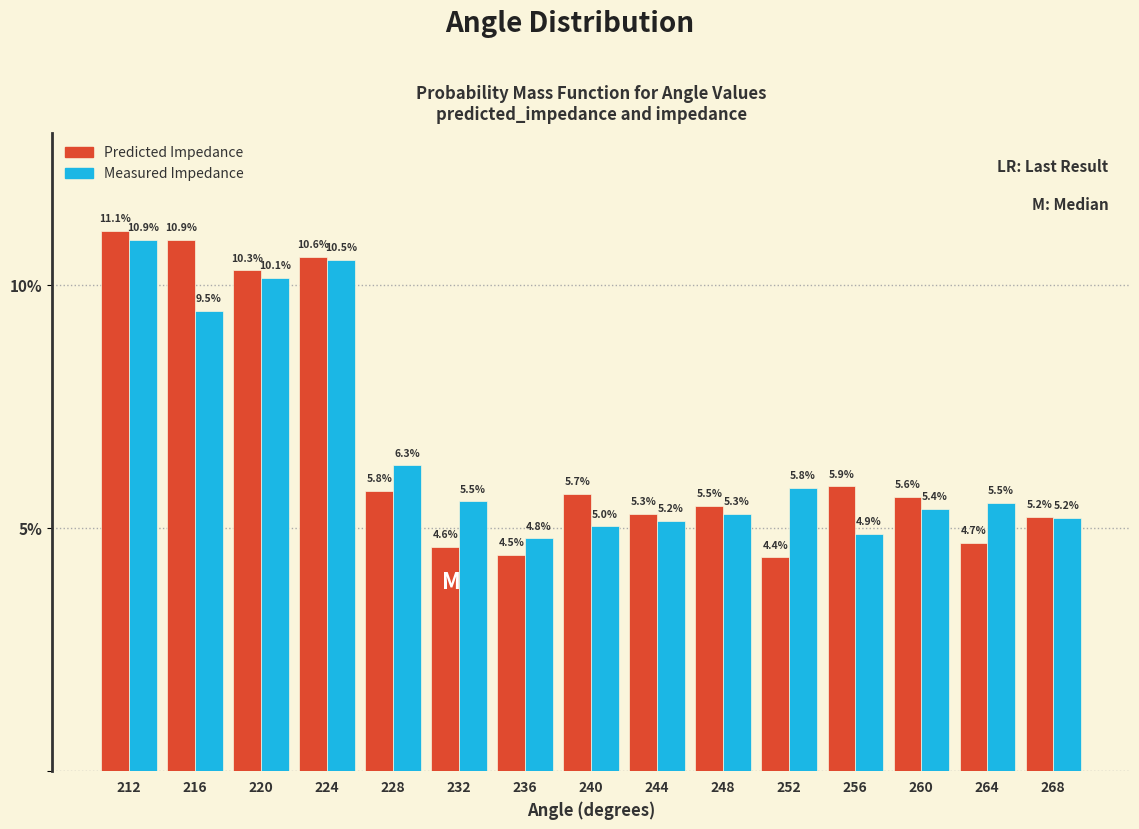

Reading left to right, list every range on the x-axis with the height of the bar of each series over it. The bar edges are not printed on the chart, so give them approximately, as read against the axis.

210 to 214: Predicted Impedance=11.1	Measured Impedance=10.9
214 to 218: Predicted Impedance=10.9	Measured Impedance=9.5
218 to 222: Predicted Impedance=10.3	Measured Impedance=10.1
222 to 226: Predicted Impedance=10.6	Measured Impedance=10.5
226 to 230: Predicted Impedance=5.8	Measured Impedance=6.3
230 to 234: Predicted Impedance=4.6	Measured Impedance=5.5
234 to 238: Predicted Impedance=4.5	Measured Impedance=4.8
238 to 242: Predicted Impedance=5.7	Measured Impedance=5.0
242 to 246: Predicted Impedance=5.3	Measured Impedance=5.2
246 to 250: Predicted Impedance=5.5	Measured Impedance=5.3
250 to 254: Predicted Impedance=4.4	Measured Impedance=5.8
254 to 258: Predicted Impedance=5.9	Measured Impedance=4.9
258 to 262: Predicted Impedance=5.6	Measured Impedance=5.4
262 to 266: Predicted Impedance=4.7	Measured Impedance=5.5
266 to 270: Predicted Impedance=5.2	Measured Impedance=5.2